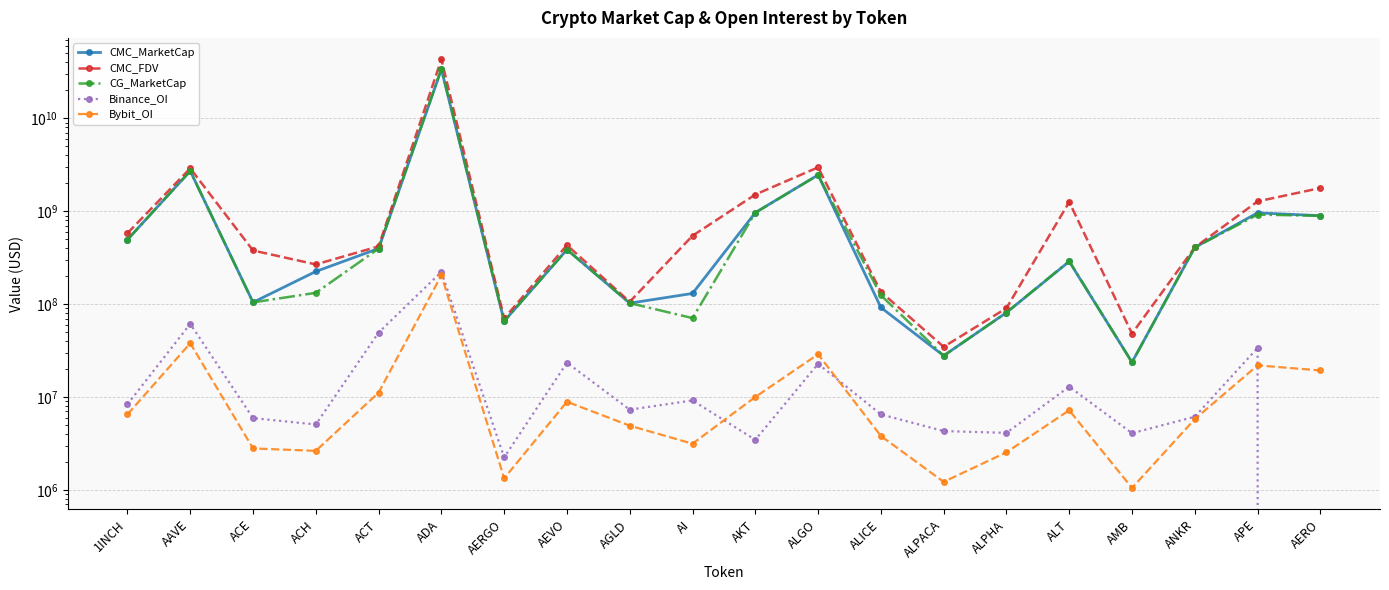

What position from the left is ALPHA?

15